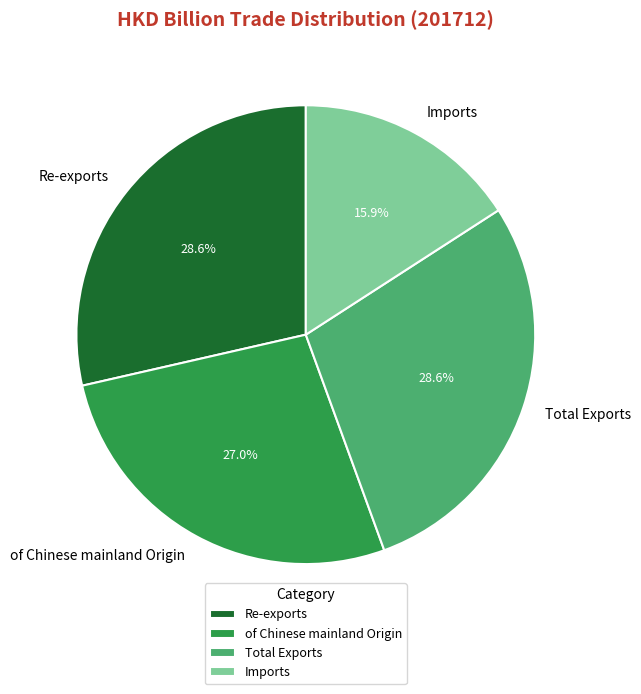

To the nearest percent, what is the difference between the largest and smallest slice percentages?

13%